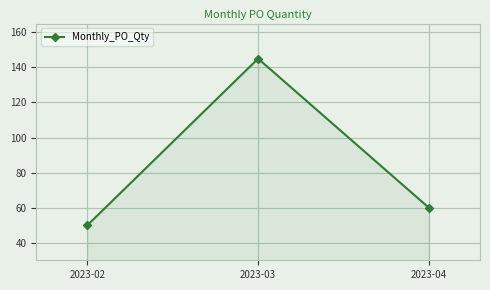

What is the minimum value shown in the chart?

50